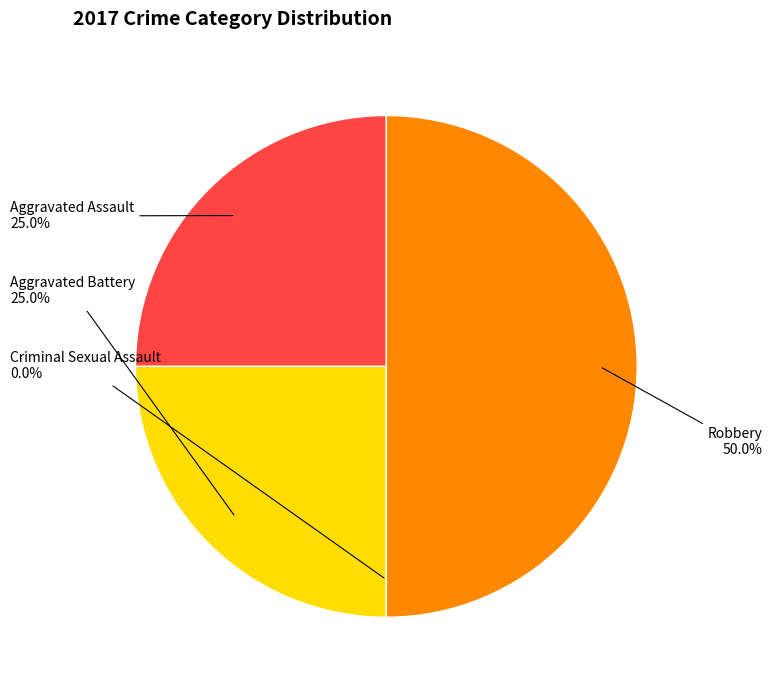

What is the ratio of the value at Aggravated Battery to the value at Aggravated Assault?

1.0